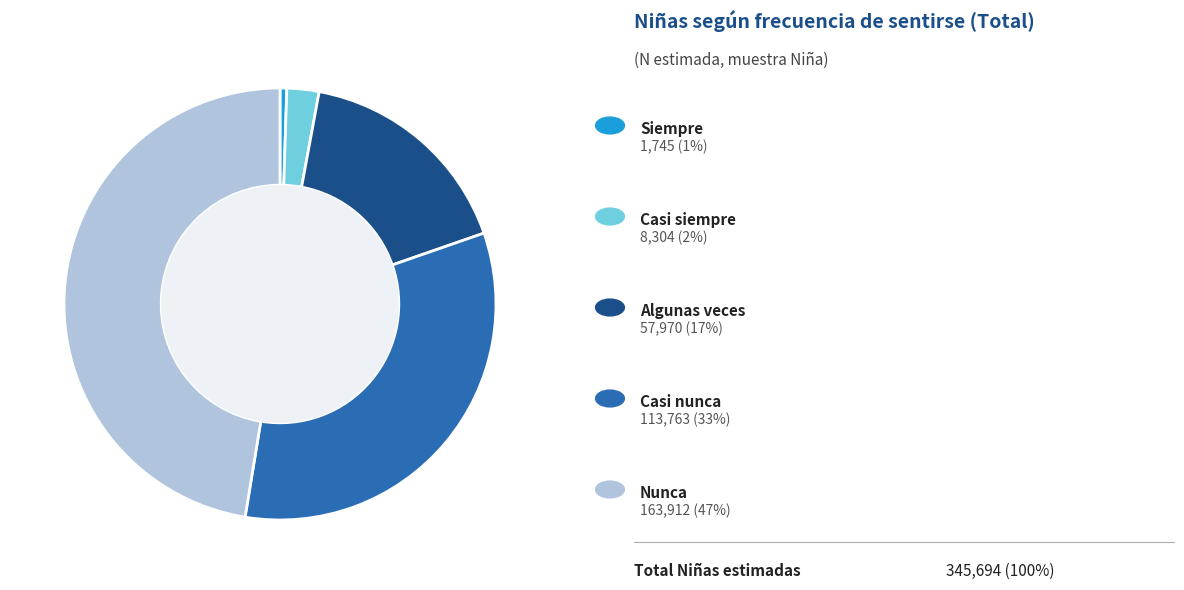

Is there a majority slice in this chart?

No